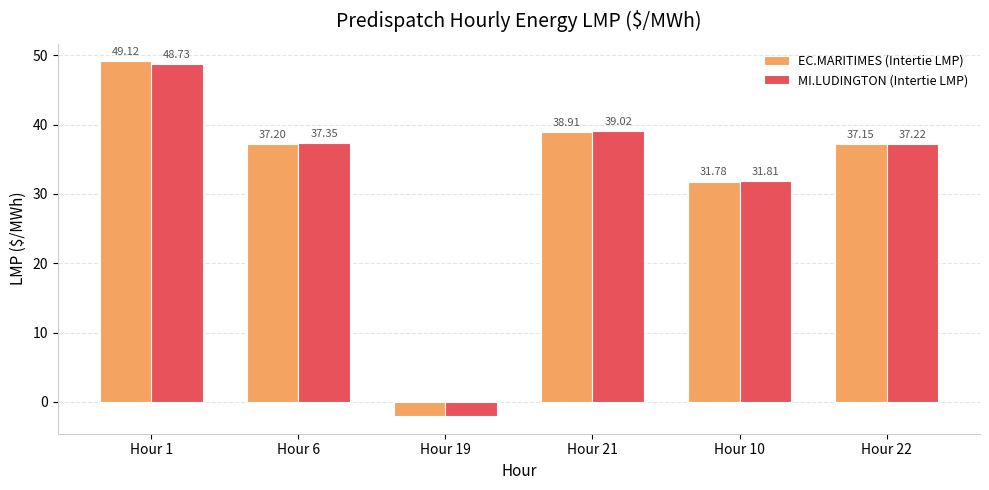

Rank the series at Hour 19 from highest to lowest value.

EC.MARITIMES (Intertie LMP), MI.LUDINGTON (Intertie LMP)